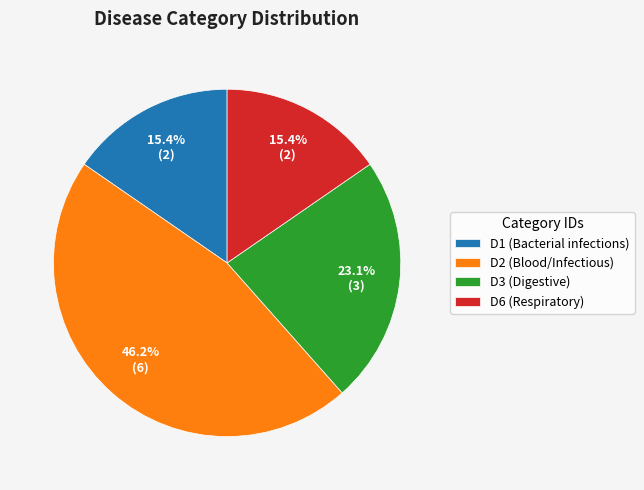

True or false: D6 accounts for 15% of the total.

True